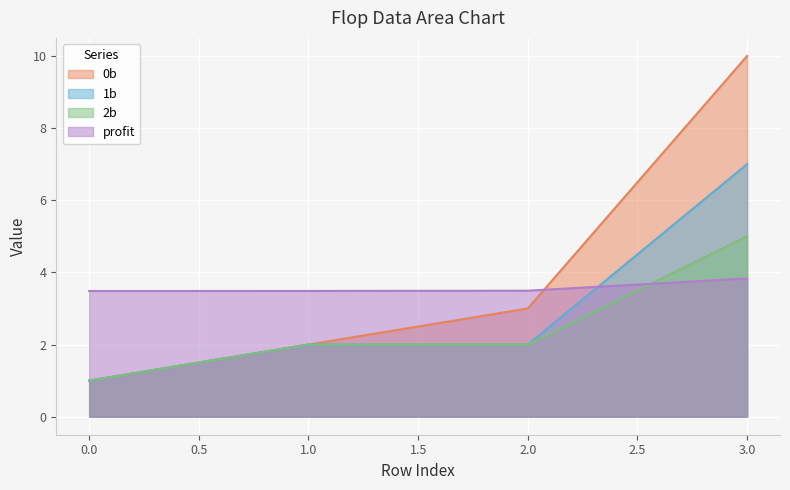

What is the greatest value displayed?

10.0